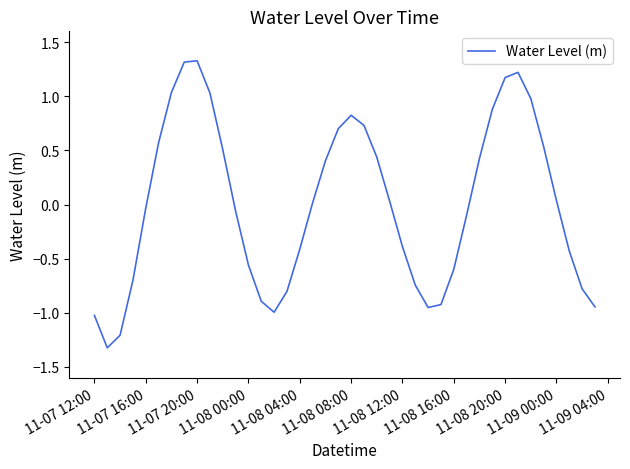

What is the difference between the maximum and second lowest values?

2.5